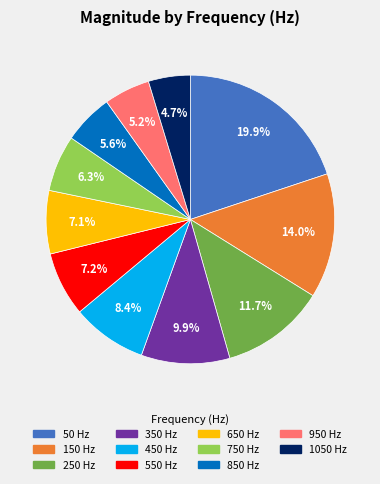

How many slices are in this pie chart?

11